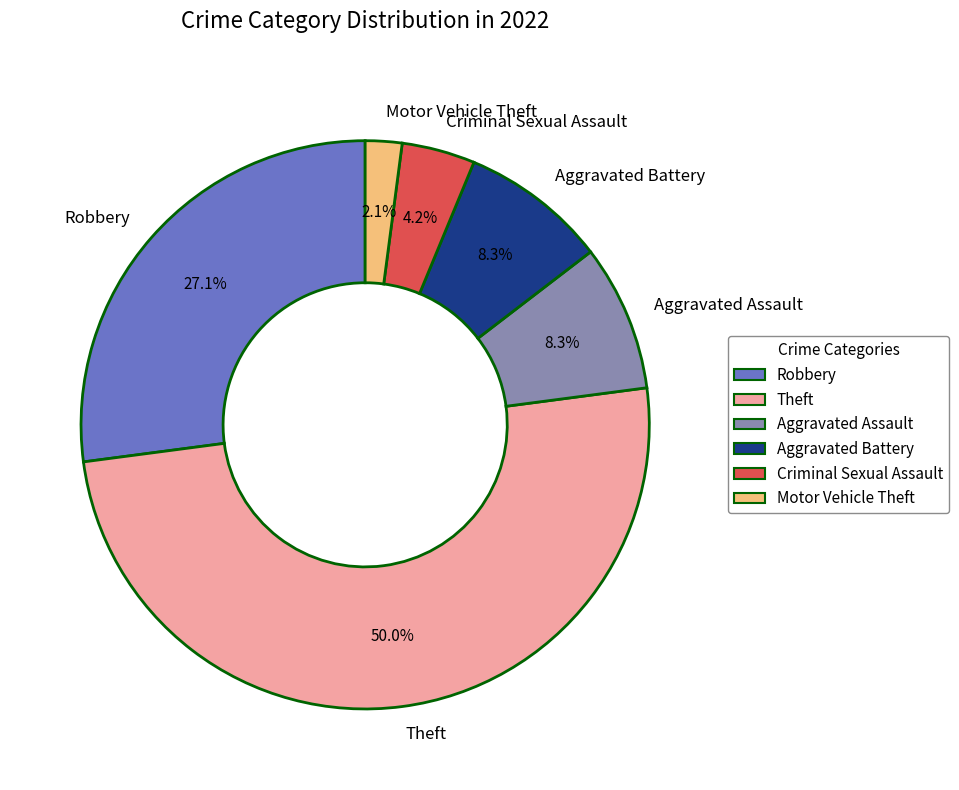

Count the number of slices in the pie.

6